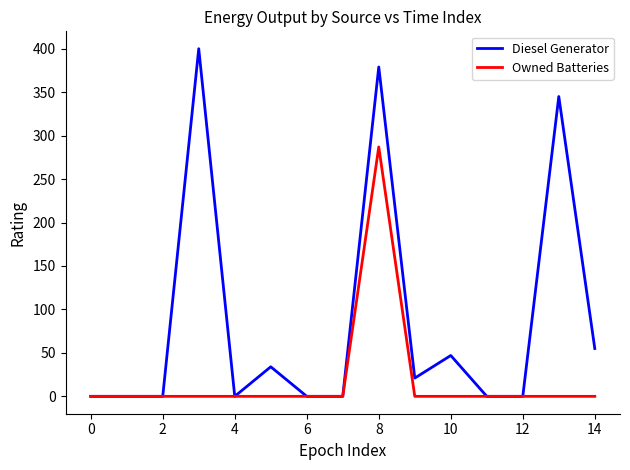

Which series has the largest range (max minus min)?

Diesel Generator